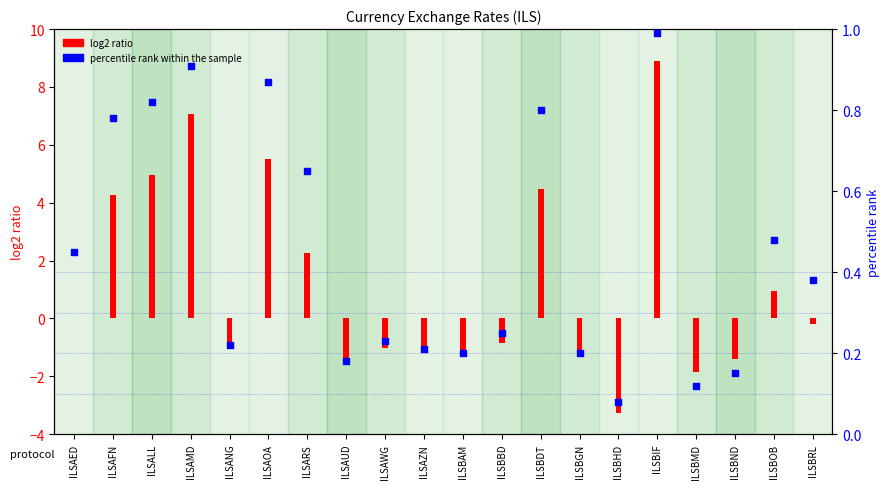

Which series contains the lowest Y value?

log2 ratio